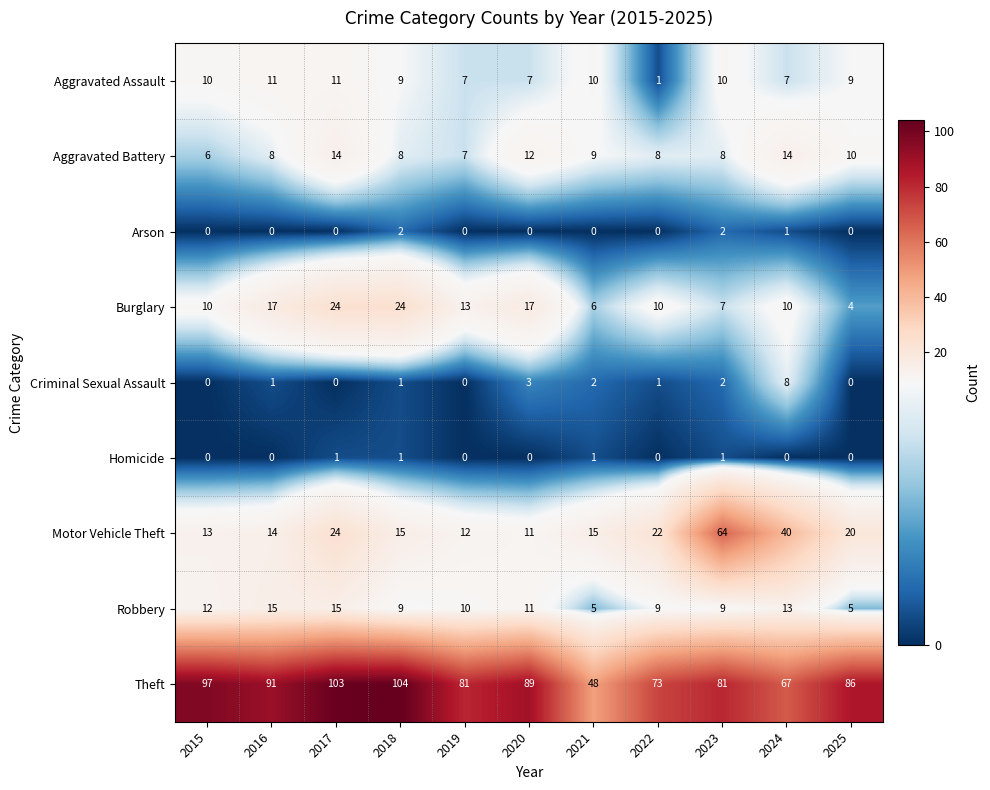

Rank the series by their maximum value, from highest to lowest.

Theft, Motor Vehicle Theft, Burglary, Robbery, Aggravated Battery, Aggravated Assault, Criminal Sexual Assault, Arson, Homicide